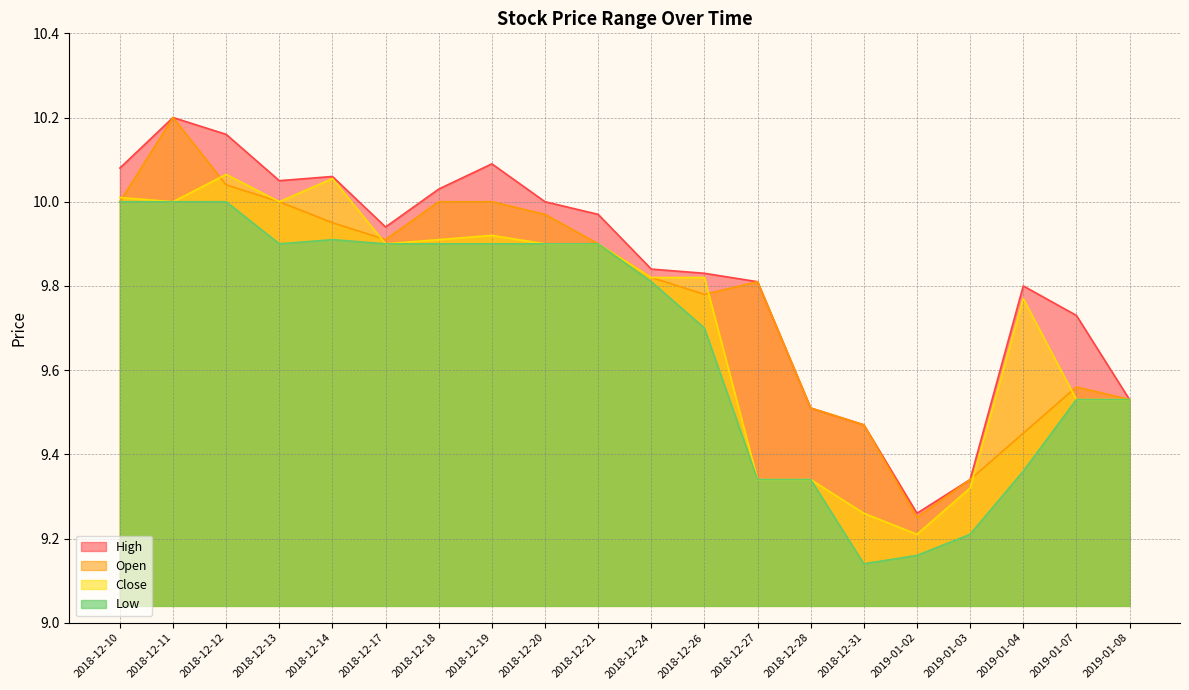

Reading left to right, what are all the values shown in this chart?

high: 10.1	10.2	10.2	10.1	10.1	9.9	10.0	10.1	10.0	10.0	9.8	9.8	9.8	9.5	9.5	9.3	9.3	9.8	9.7	9.5
open: 10.0	10.2	10.0	10.0	9.9	9.9	10.0	10.0	10.0	9.9	9.8	9.8	9.8	9.5	9.5	9.2	9.3	9.4	9.6	9.5
close: 10.0	10.0	10.1	10.0	10.1	9.9	9.9	9.9	9.9	9.9	9.8	9.8	9.3	9.3	9.3	9.2	9.3	9.8	9.5	9.5
low: 10.0	10.0	10.0	9.9	9.9	9.9	9.9	9.9	9.9	9.9	9.8	9.7	9.3	9.3	9.1	9.2	9.2	9.4	9.5	9.5